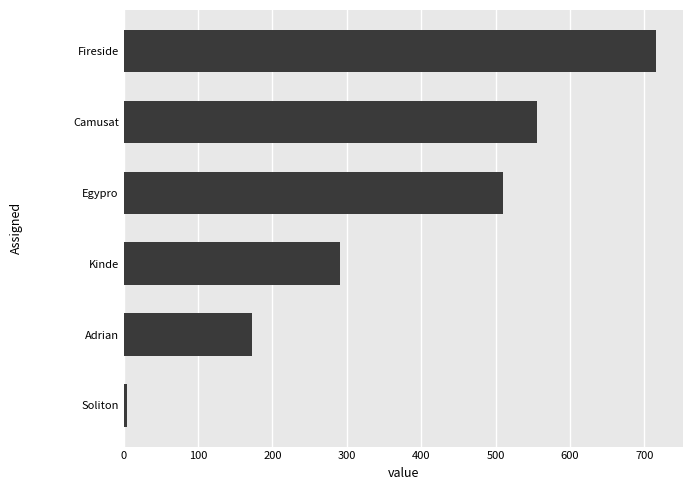

Rank the categories by value from lowest to highest.

Soliton, Adrian, Kinde, Egypro, Camusat, Fireside